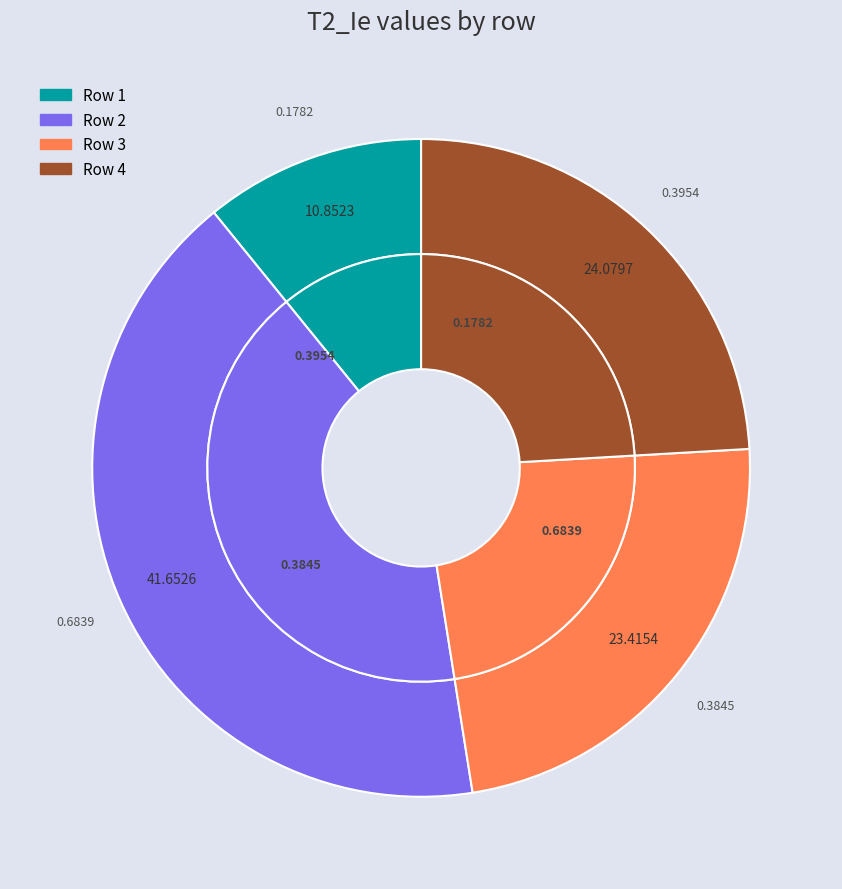

Does 3 represent more than half of the total?

No